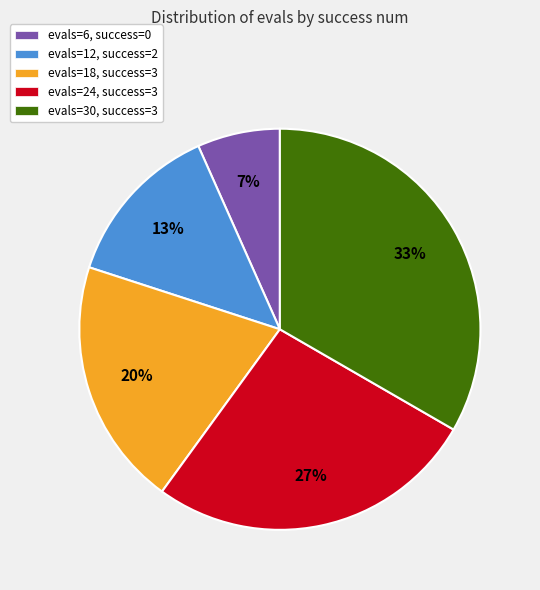

Between evals=30, success=3 and evals=12, success=2, which is larger?

evals=30, success=3